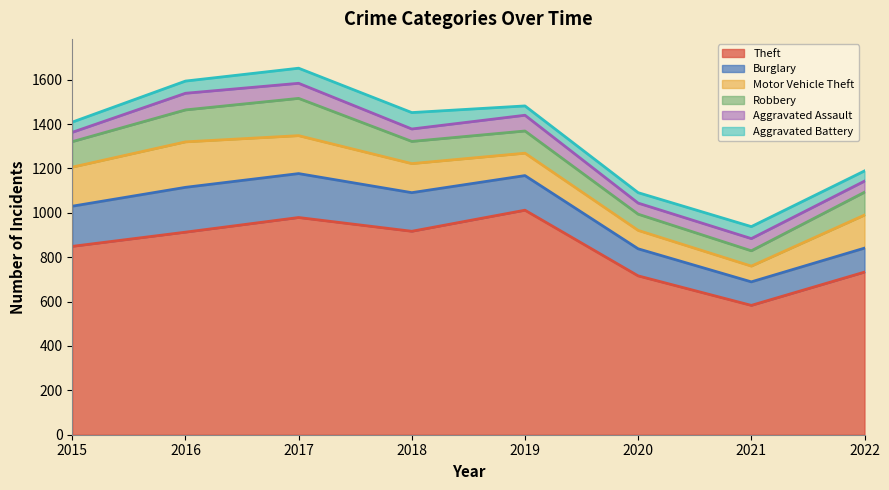

Does the chart display data point markers on the line(s)?

No